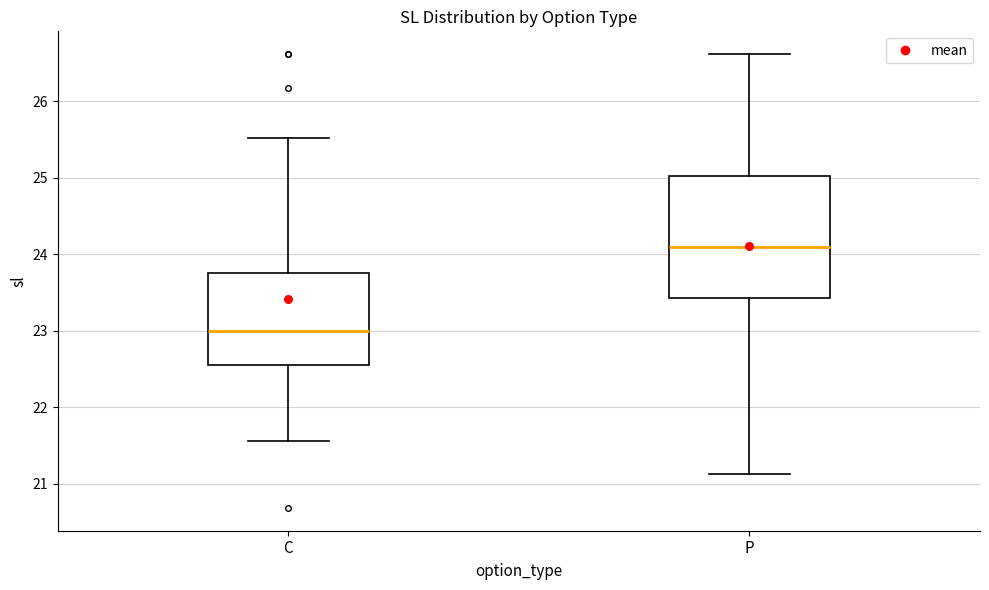

Comparing the boxes themselves (not the whiskers), which one is the tallest?

P